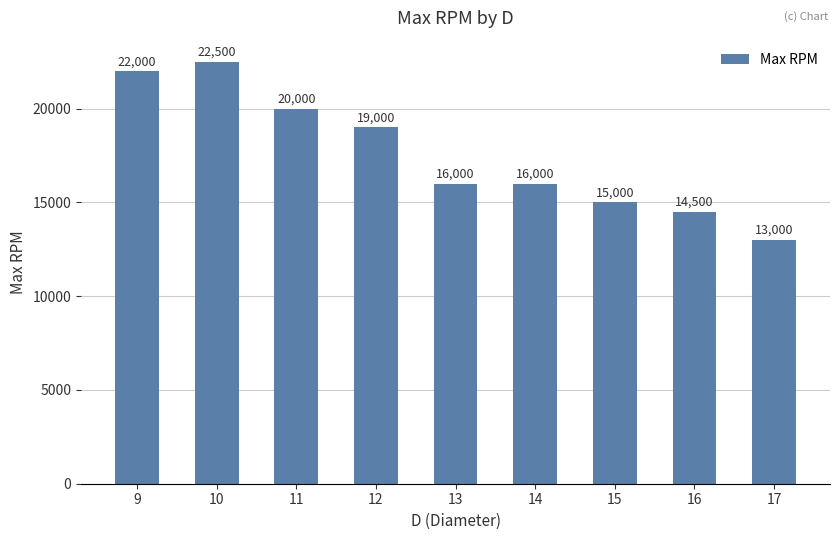

What is the difference between the second highest and minimum values?

9000.0